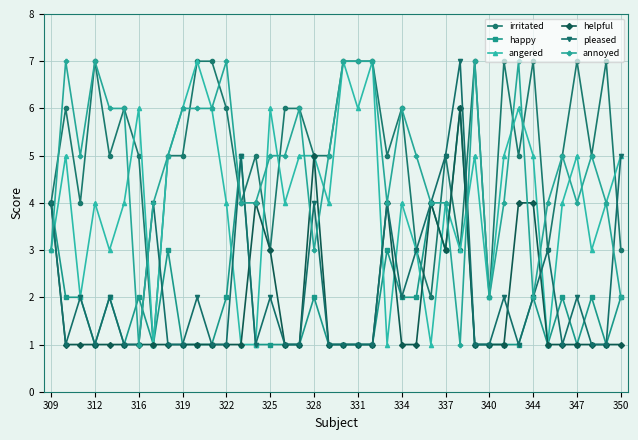

How many lines are shown in the chart?

6